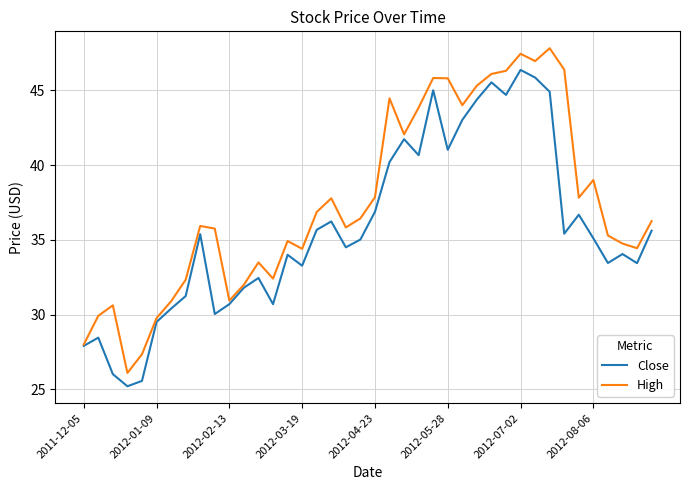

Which series has the largest total across all categories?

High